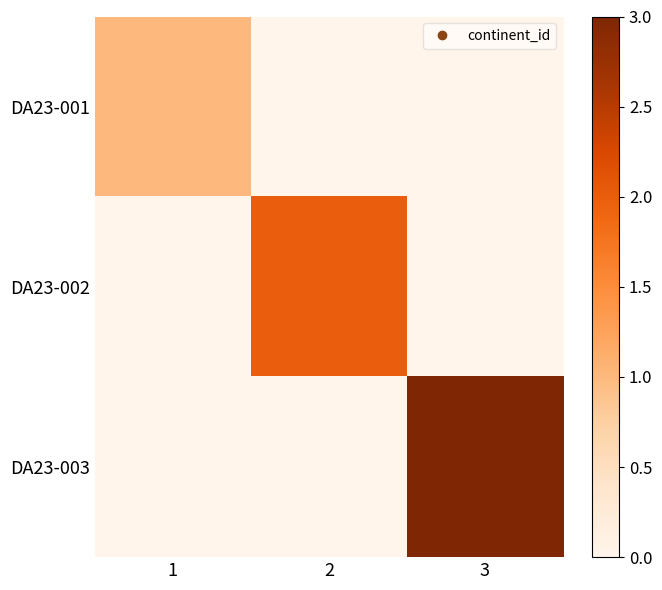

At which category does the chart reach its peak across all series?

3